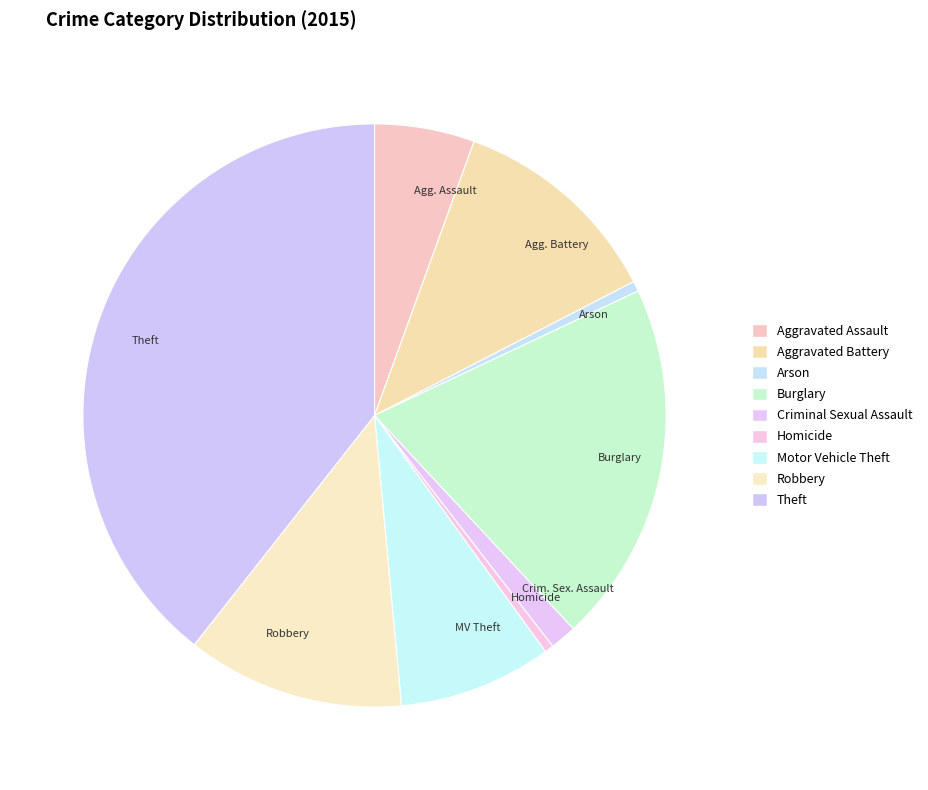

Does any single category account for the majority?

No